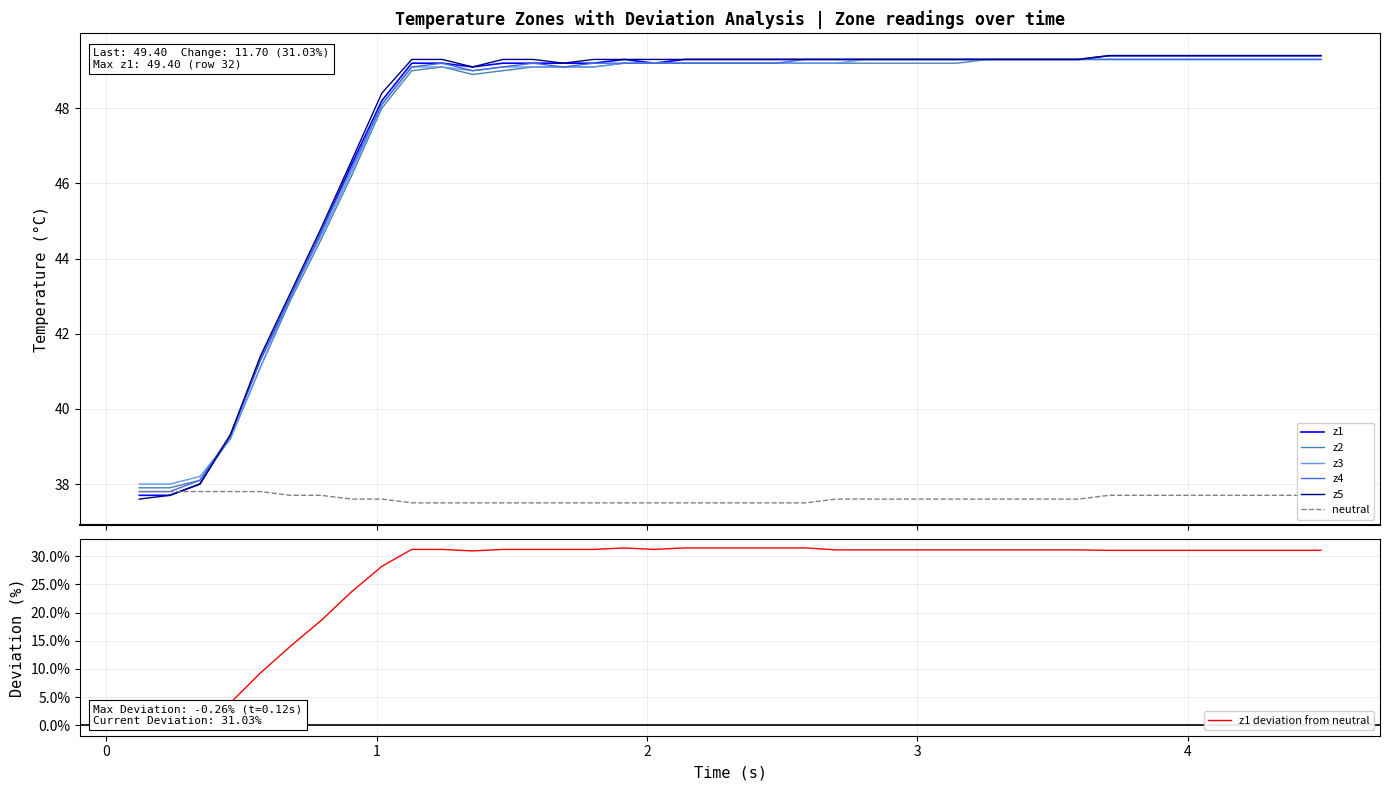

How many lines are shown in the chart?

6